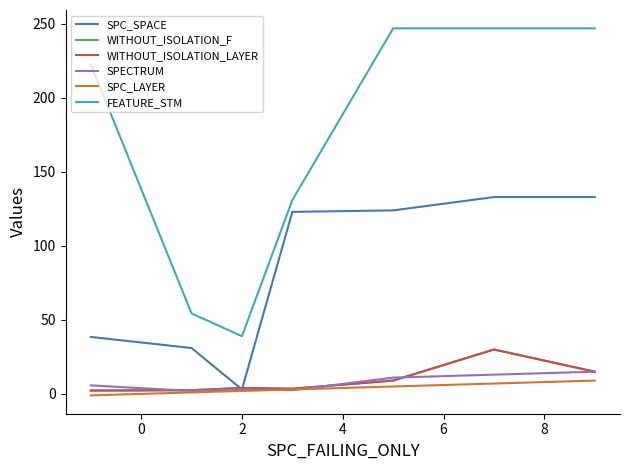

Does the chart display data point markers on the line(s)?

No